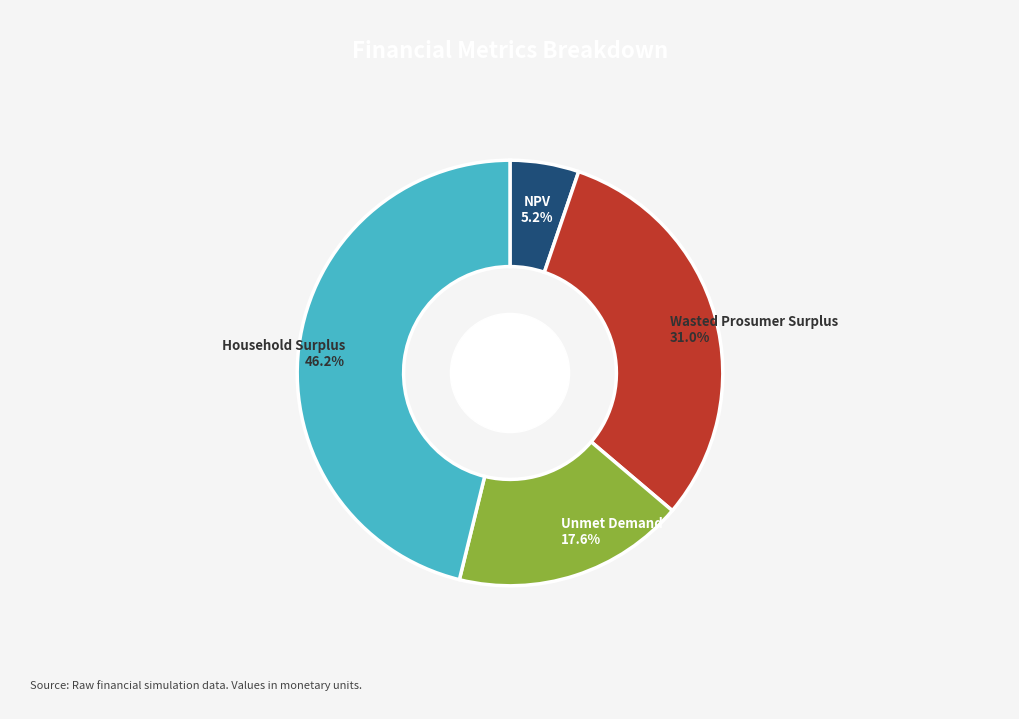

To the nearest percent, what is the difference between the largest and smallest slice percentages?

41%